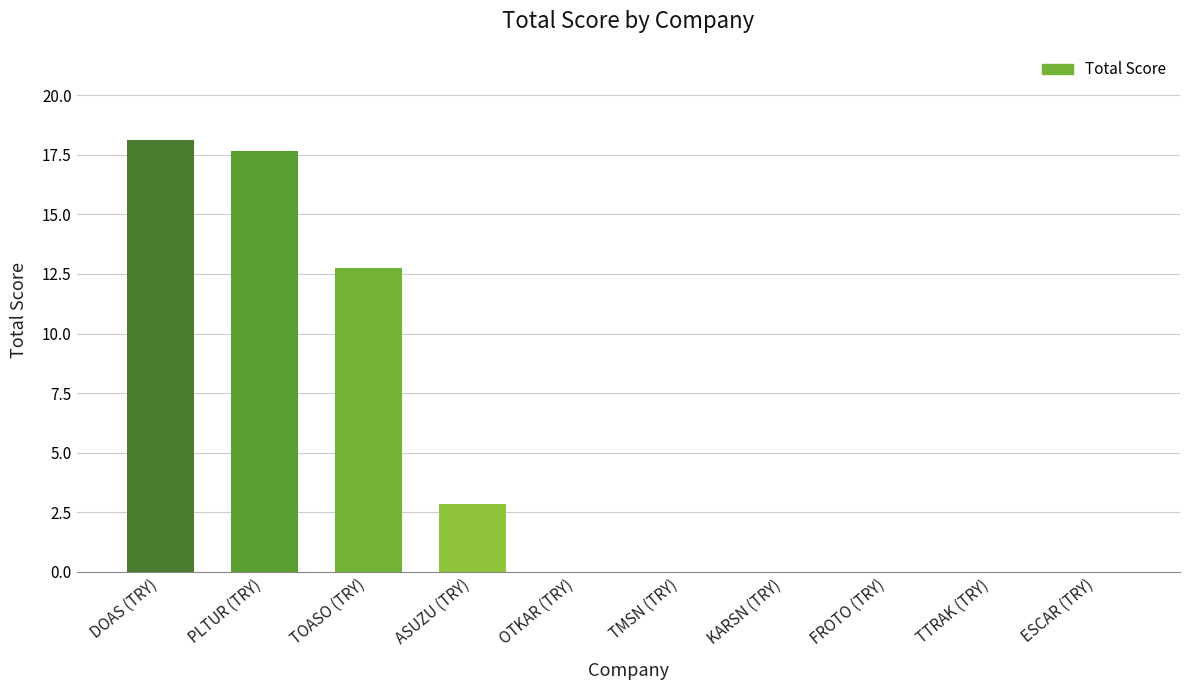

Reading left to right, transcribe all the data shown in this chart.

DOAS (TRY)=18.1	PLTUR (TRY)=17.6	TOASO (TRY)=12.8	ASUZU (TRY)=2.8	OTKAR (TRY)=0.0	TMSN (TRY)=0.0	KARSN (TRY)=0.0	FROTO (TRY)=0.0	TTRAK (TRY)=0.0	ESCAR (TRY)=0.0